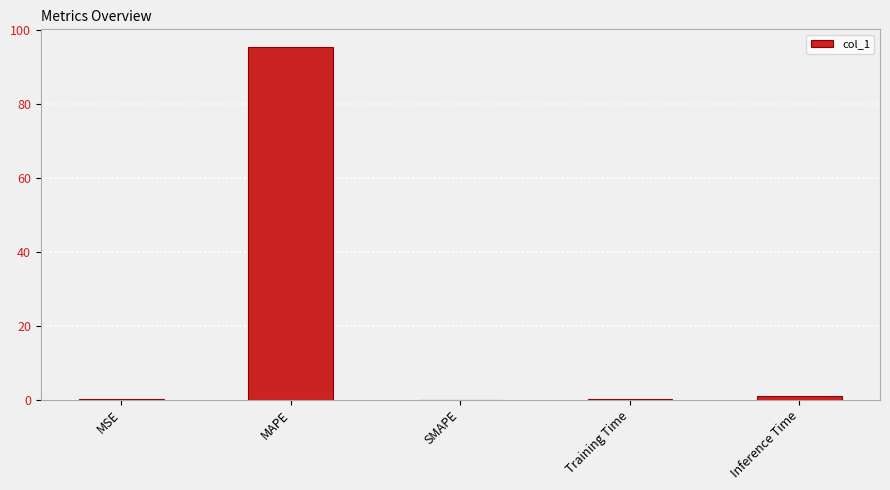

Between Inference Time and Training Time, which is larger?

Inference Time